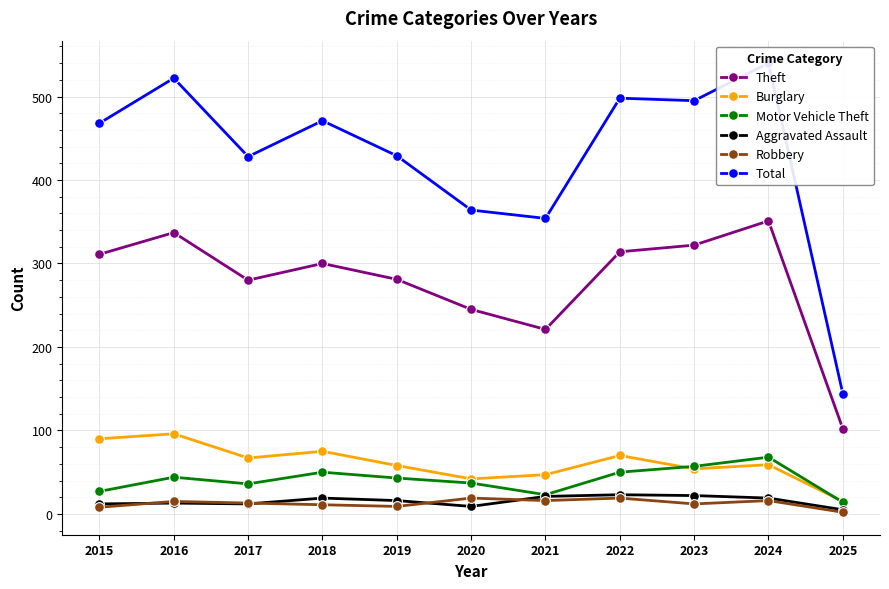

How many lines are shown in the chart?

6